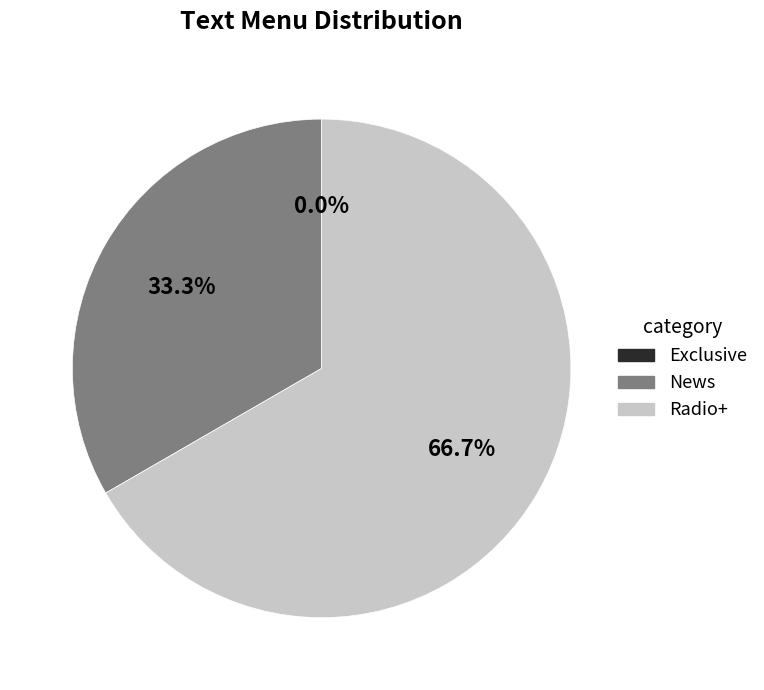

To the nearest percent, what portion does News represent?

33%